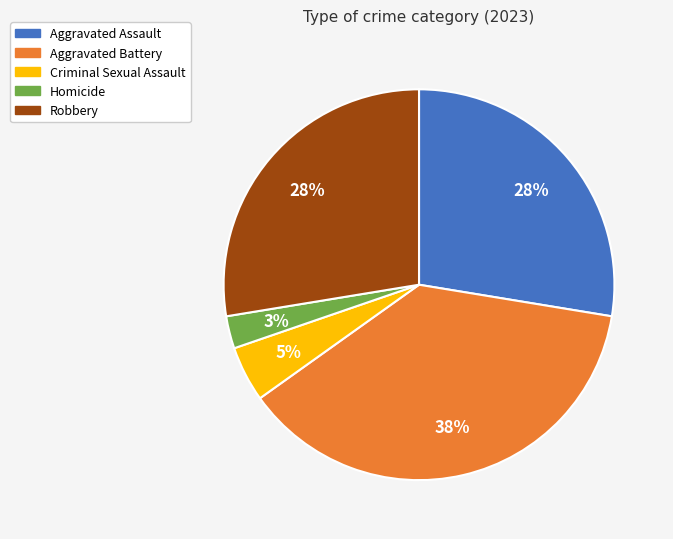

Is there a majority slice in this chart?

No